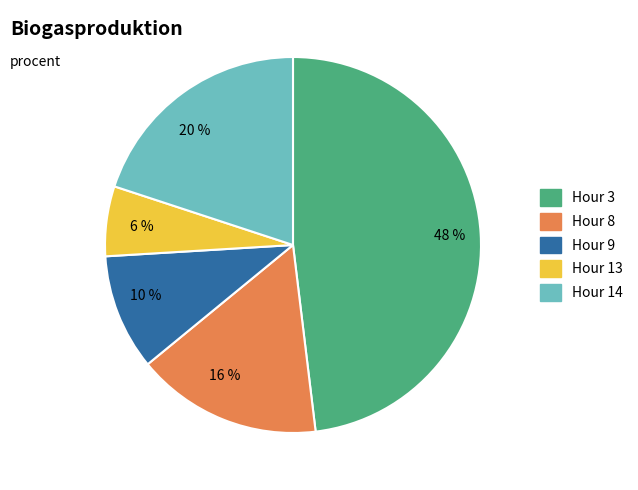

To the nearest percent, what portion does 20 % represent?

20%